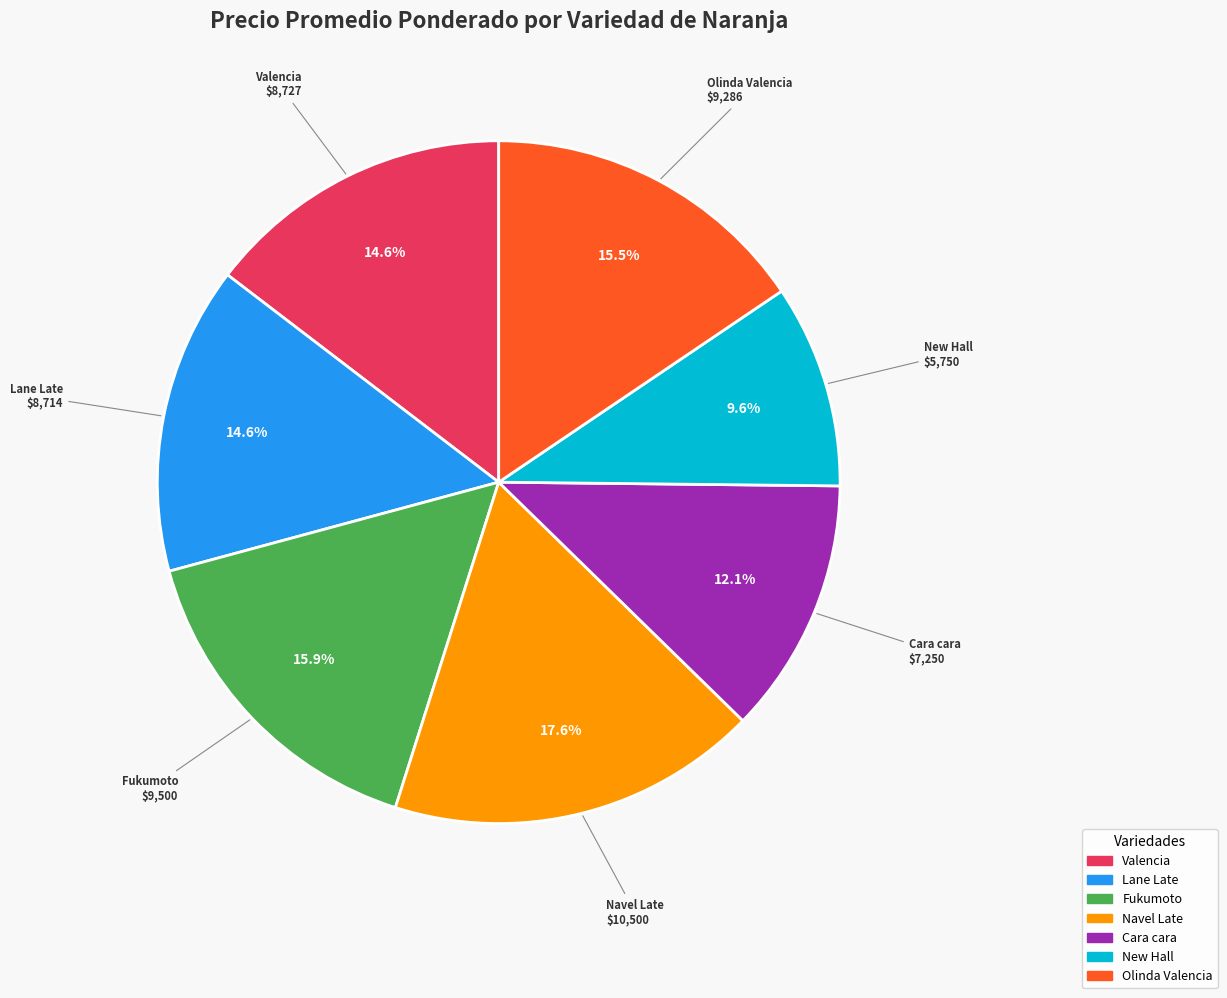

Is there a majority slice in this chart?

No